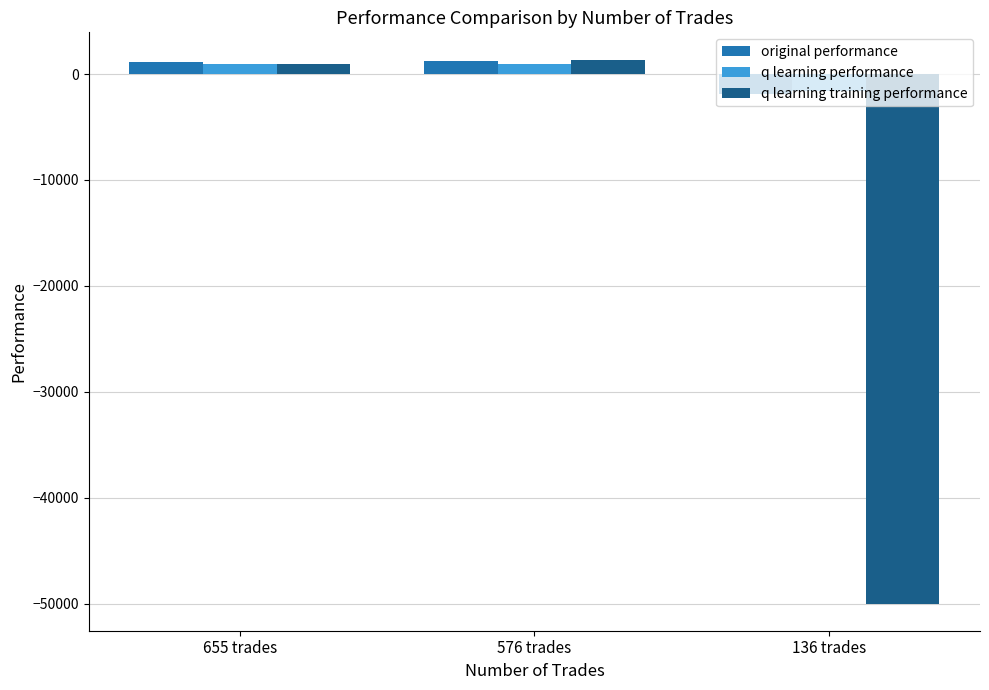

Does the chart contain stacked bars?

No